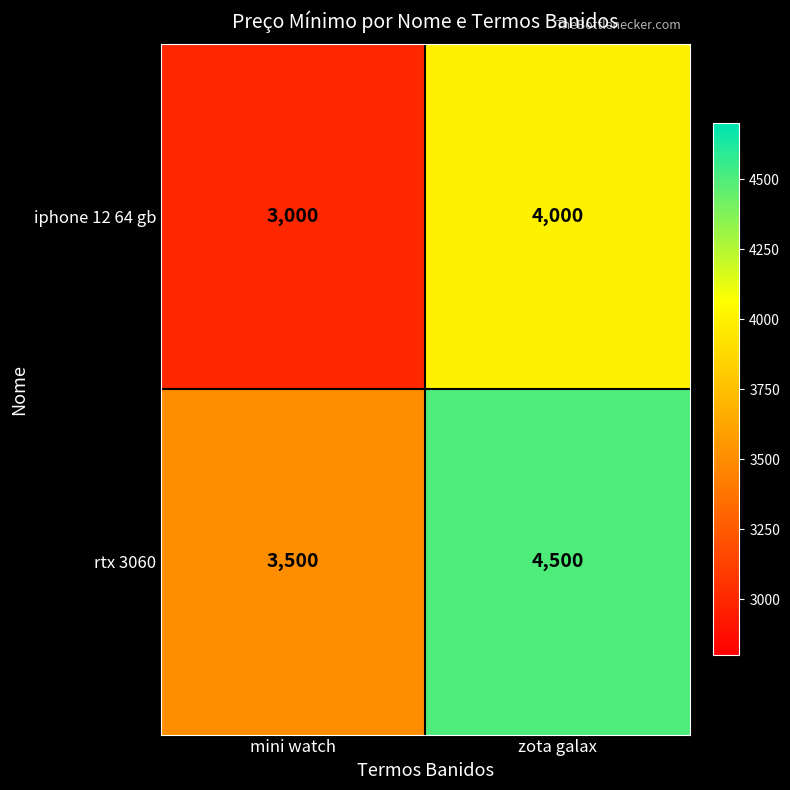

What is the spread (max minus min) of values at zota galax?

500